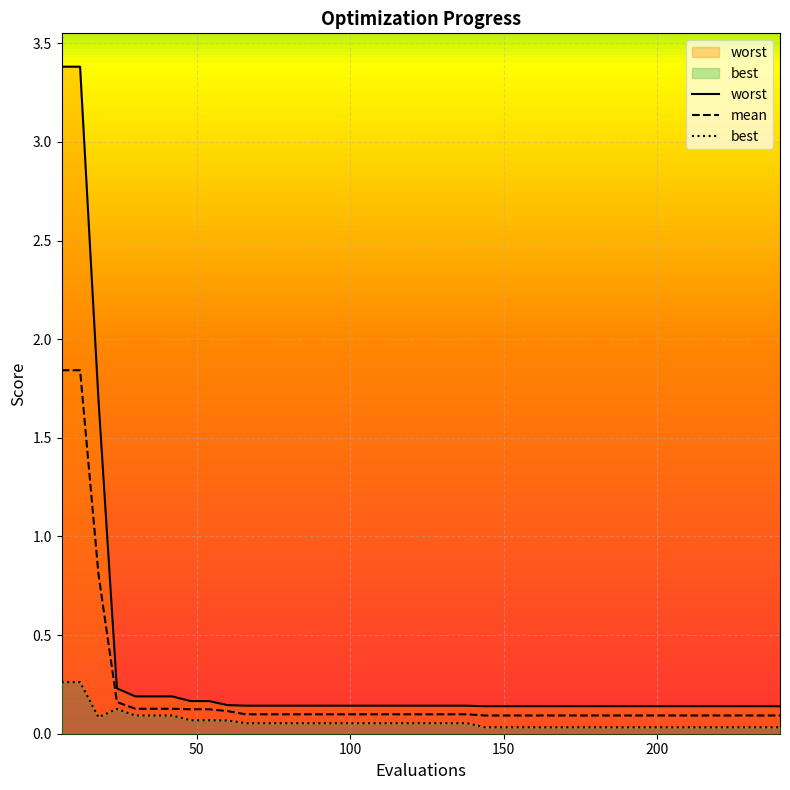

Count the best values in the range 0 to 1.

40